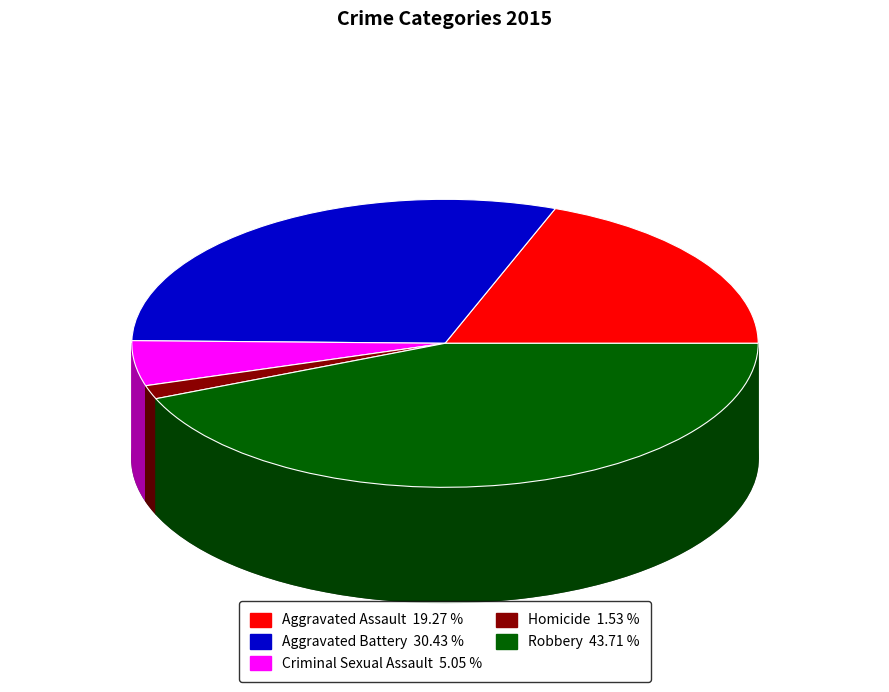

What percentage is NOT represented by Homicide?

98.5%